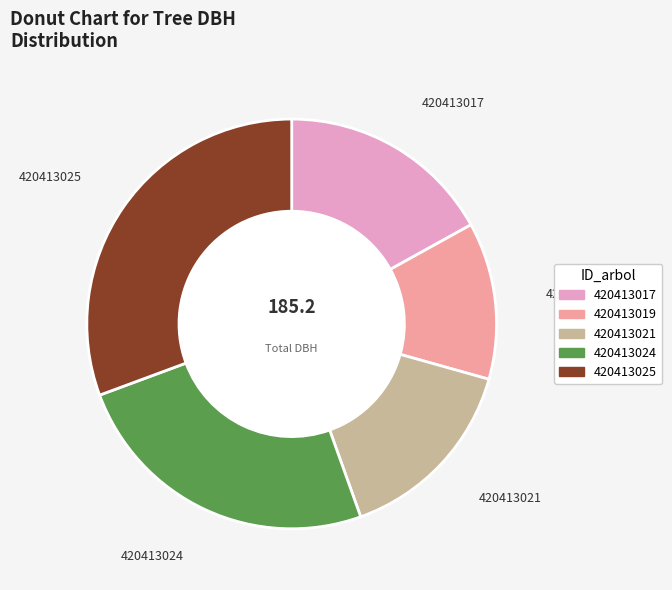

Does any single category account for the majority?

No